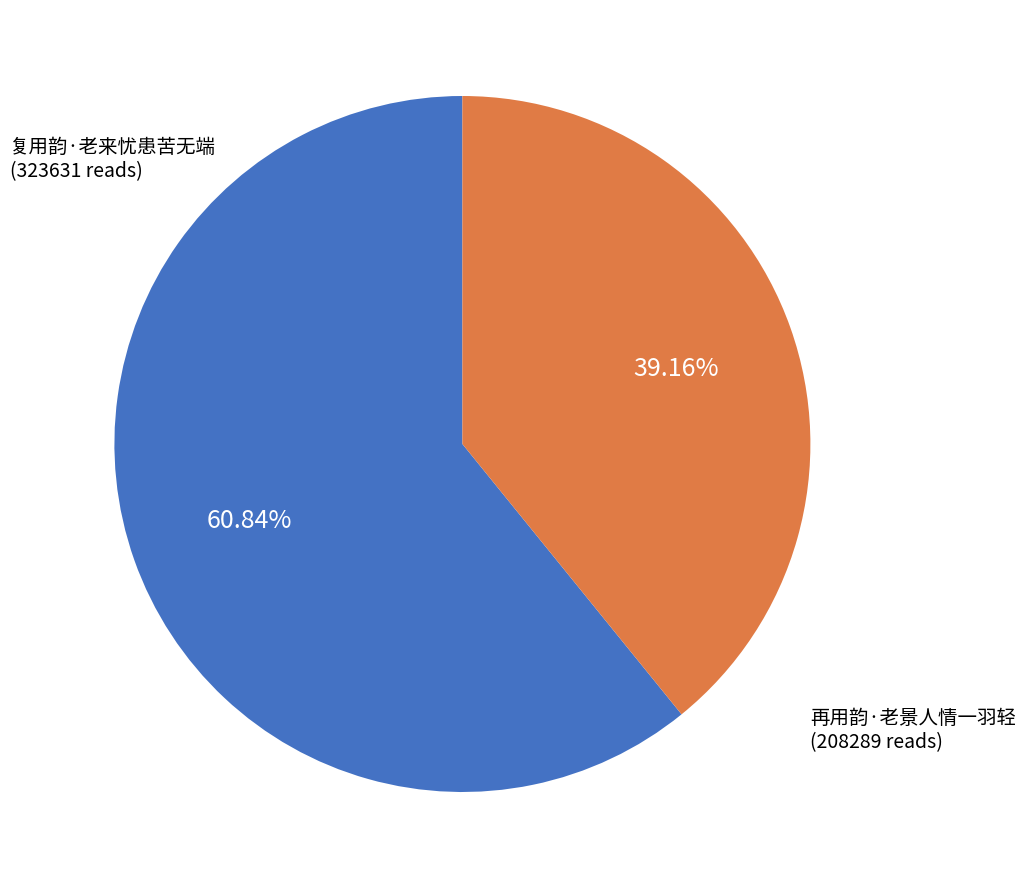

To the nearest percent, what is the difference between the largest and smallest slice percentages?

22%